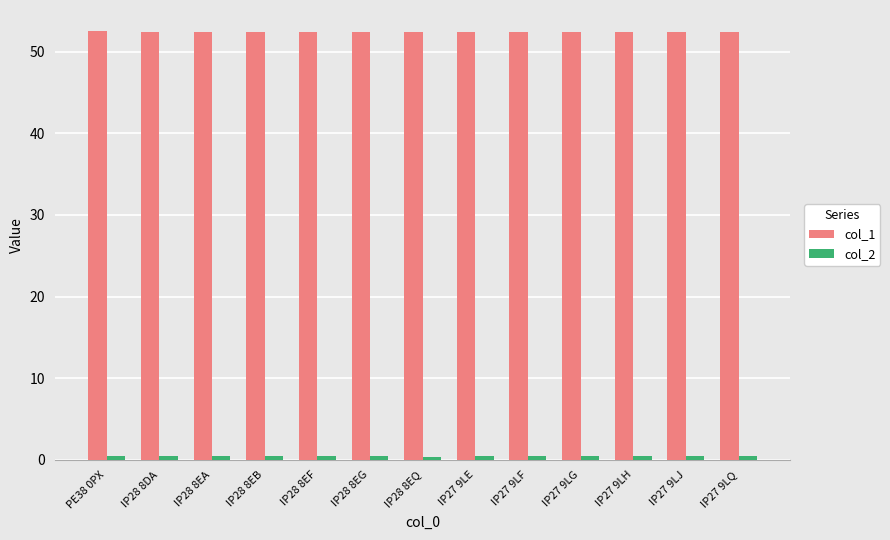

At how many categories does at least one series exceed 23?

13